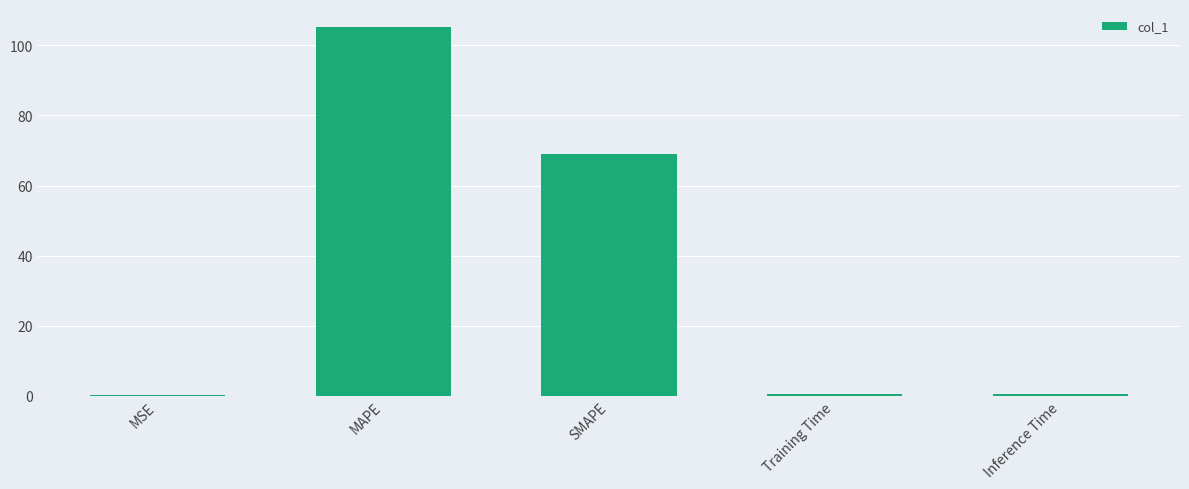

What is the sum of the values at Training Time and SMAPE?

69.3